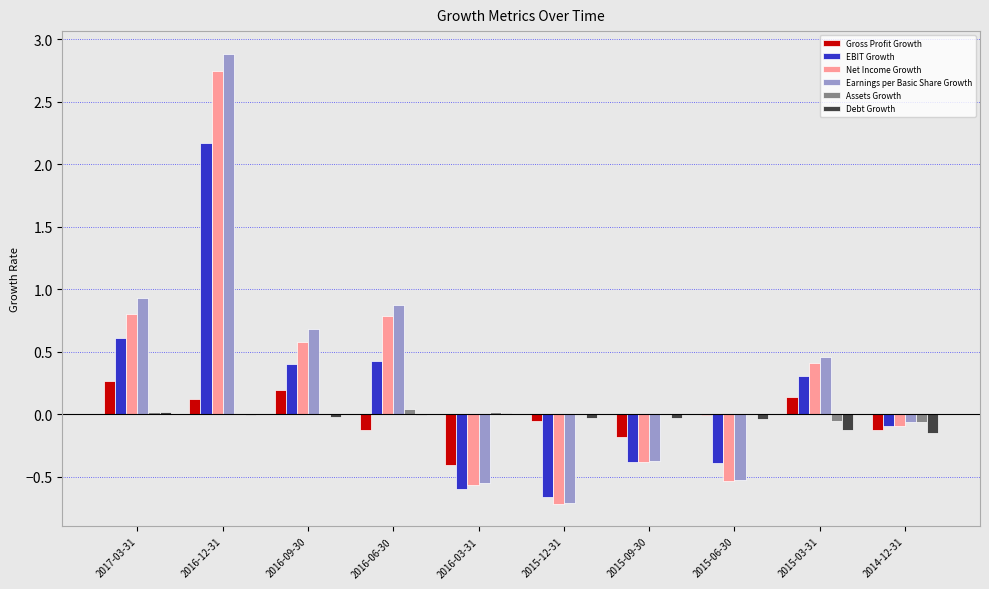

What is the sum of the Earnings per Basic Share Growth values at 2015-03-31 and 2014-12-31?

0.4